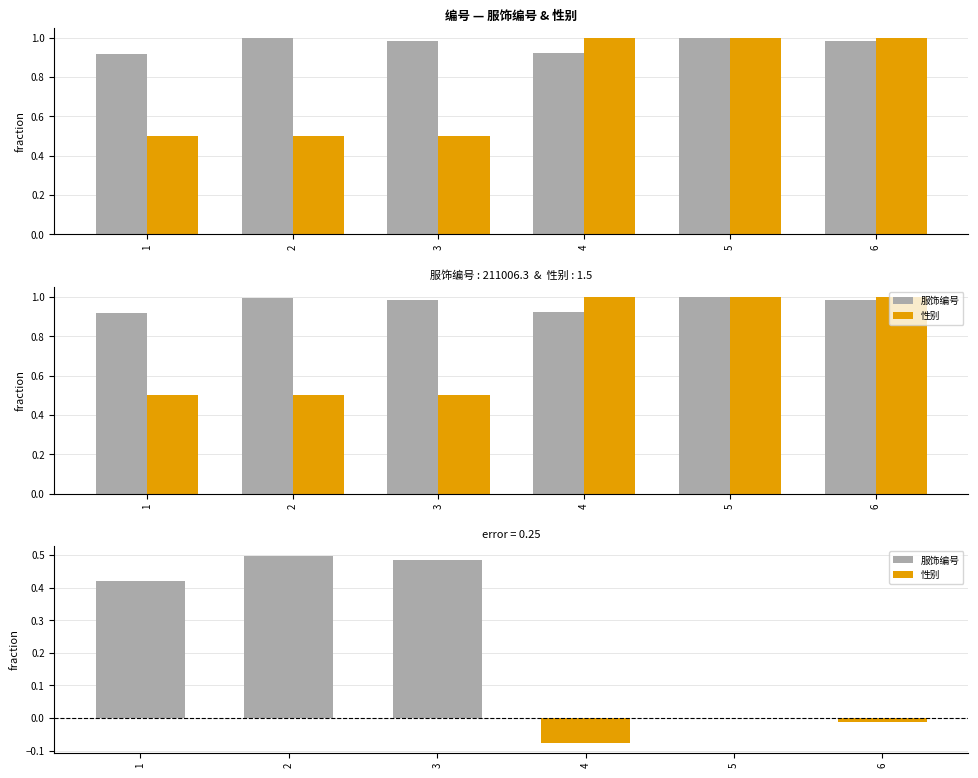

Reading right to left, what are all the values shown in this chart?

服饰编号: 6=1.0	5=1.0	4=0.9	3=1.0	2=1.0	1=0.9
性别: 6=1.0	5=1.0	4=1.0	3=0.5	2=0.5	1=0.5